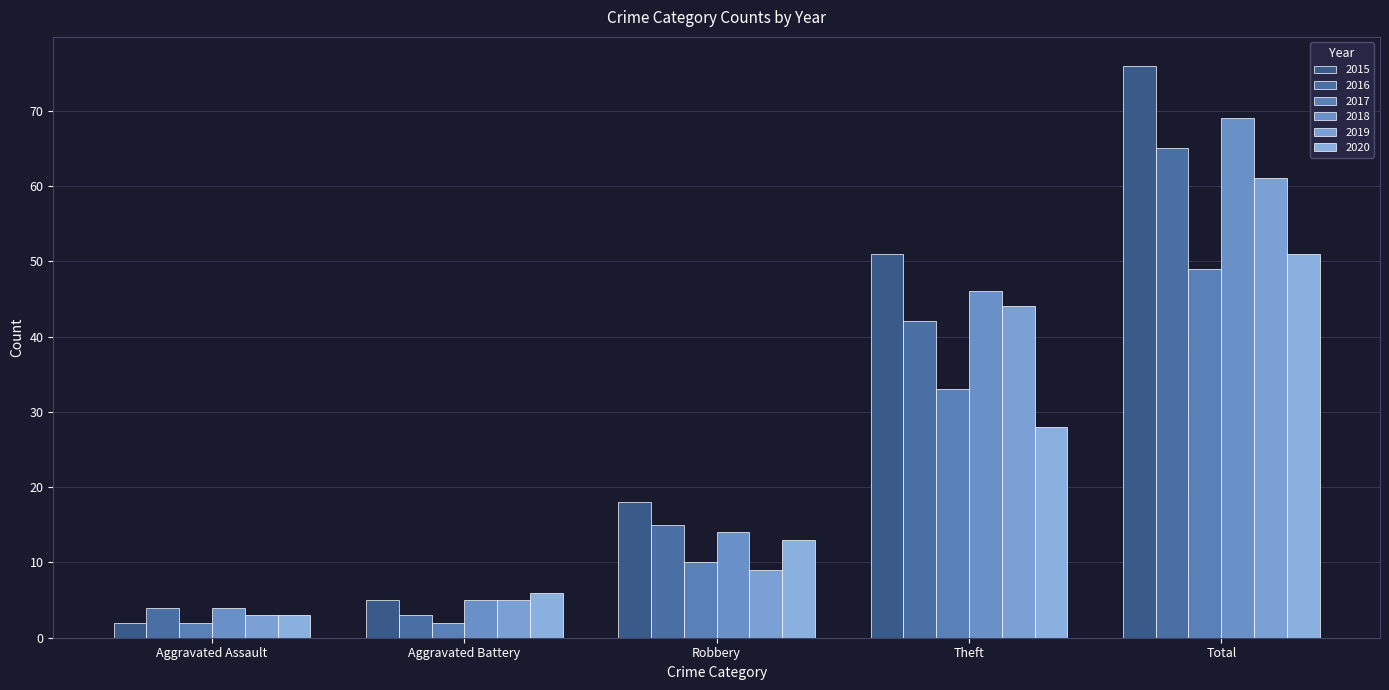

Count the number of data series in this chart.

6